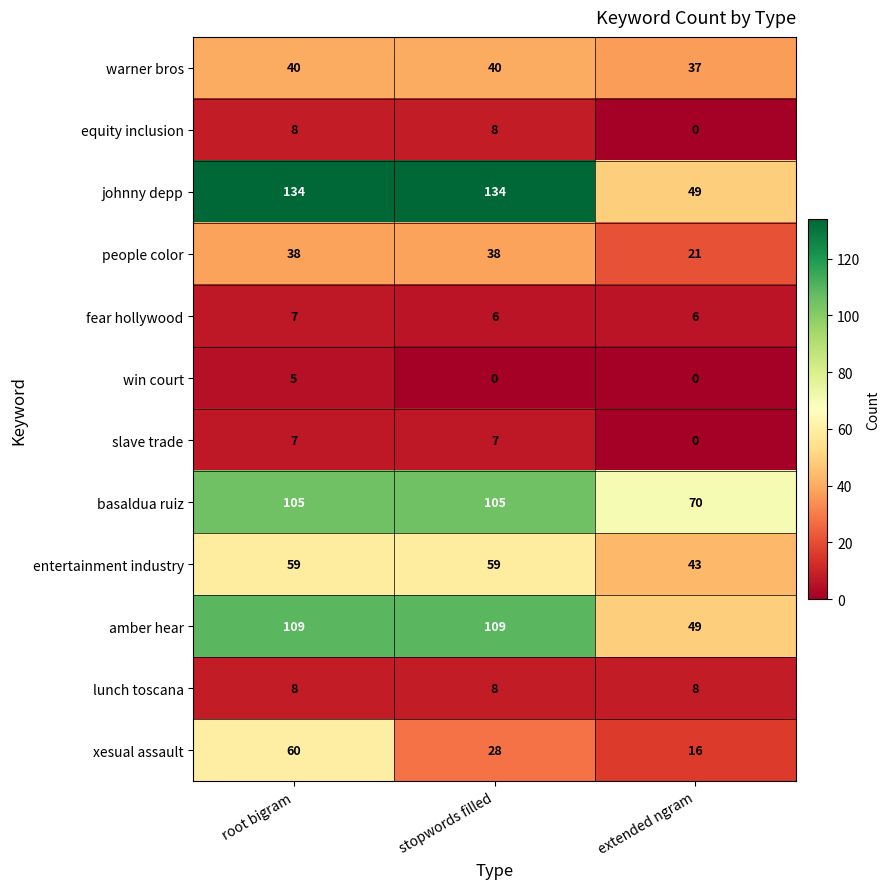

At how many categories does at least one series exceed 9?

3